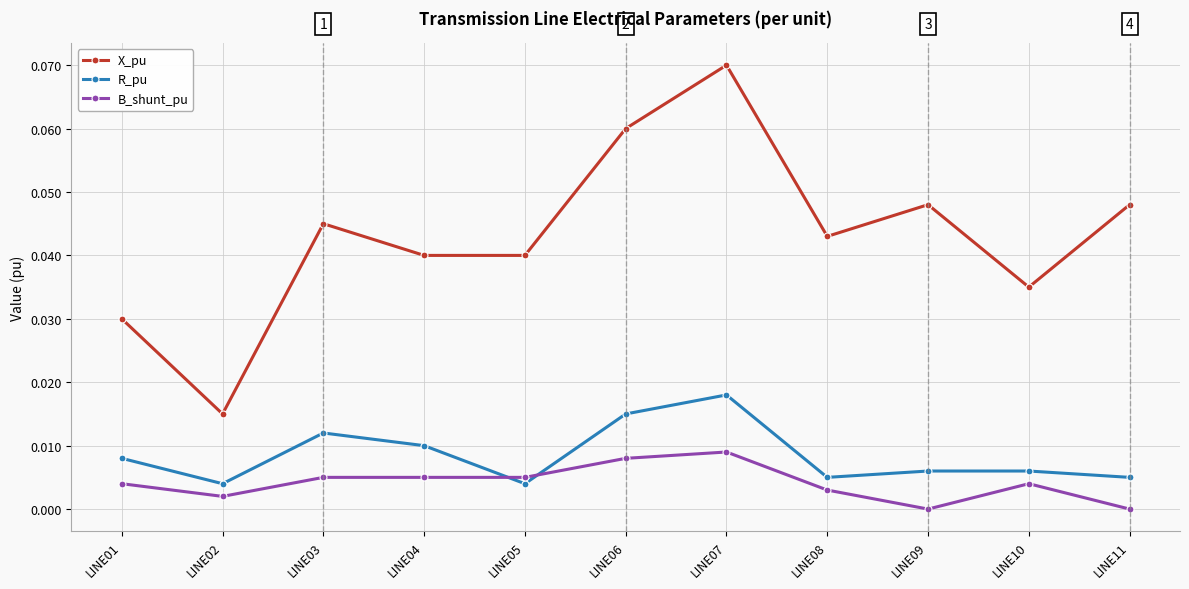

At which label does X_pu reach its minimum?

LINE02